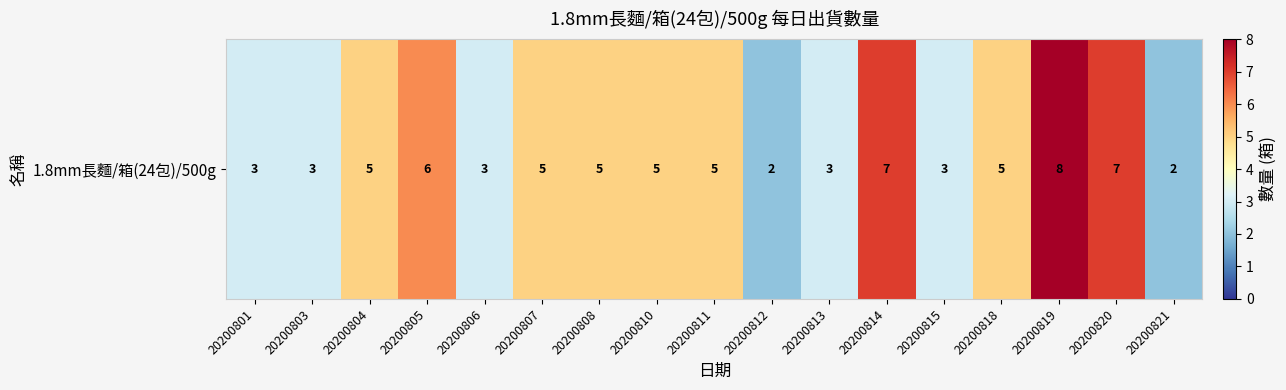

Where is the data nearest to the value 5?

20200804